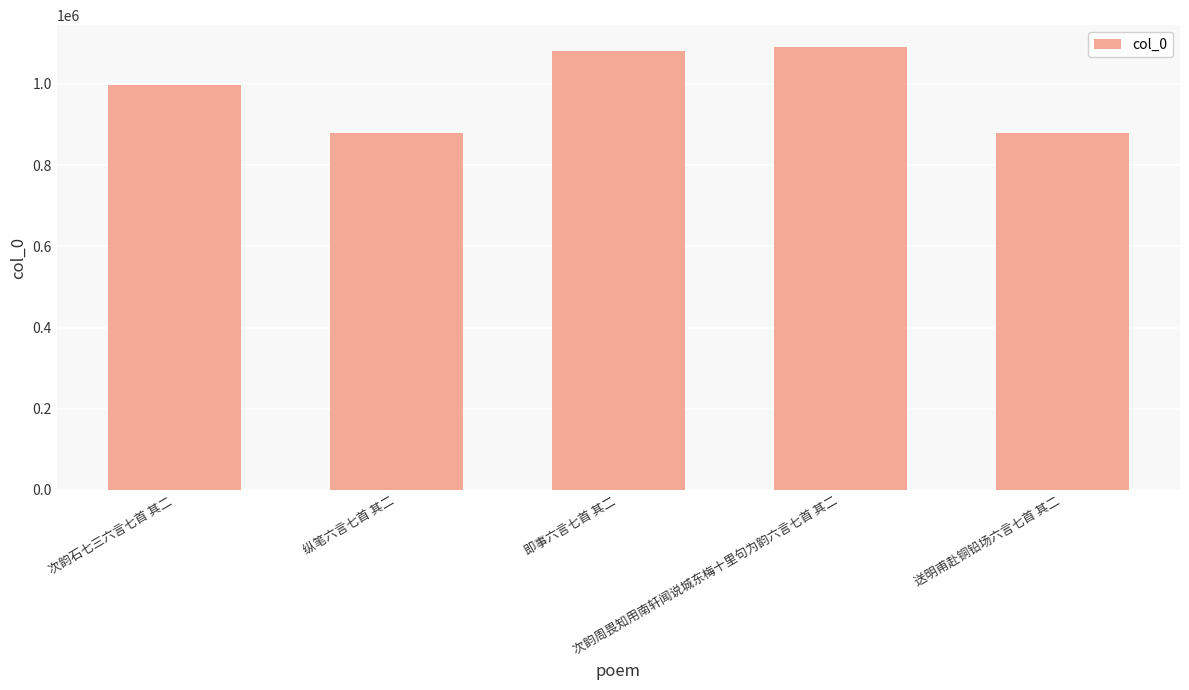

What is the label of the 1st bar from the left?

次韵石七三六言七首 其二